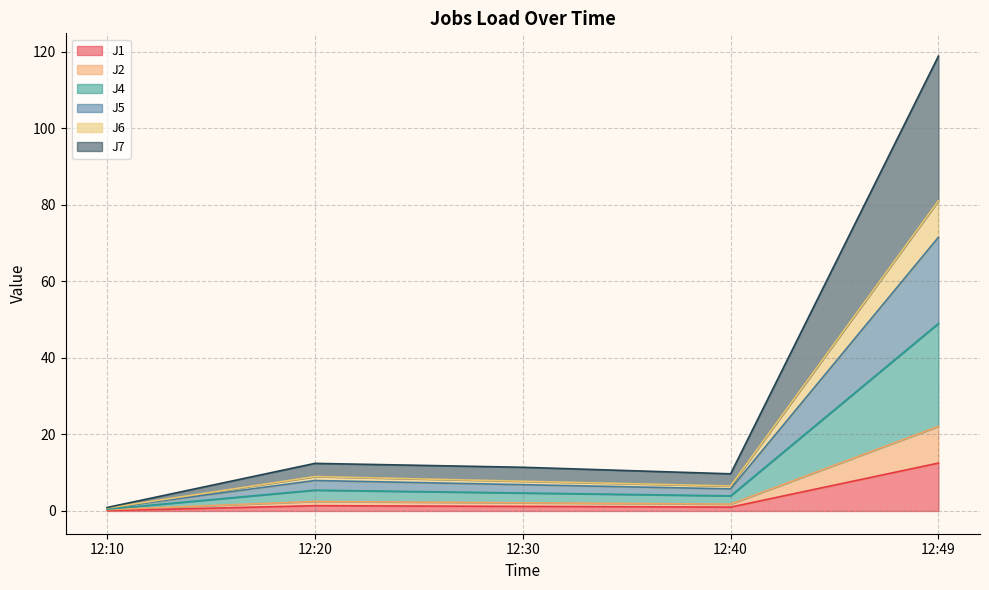

Where is J1 nearest to the value 6?

12:20